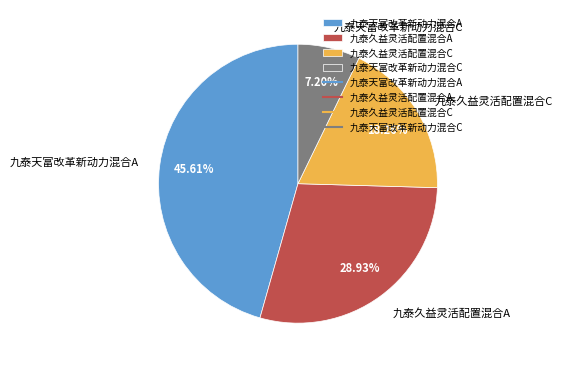

Count the number of slices in the pie.

4